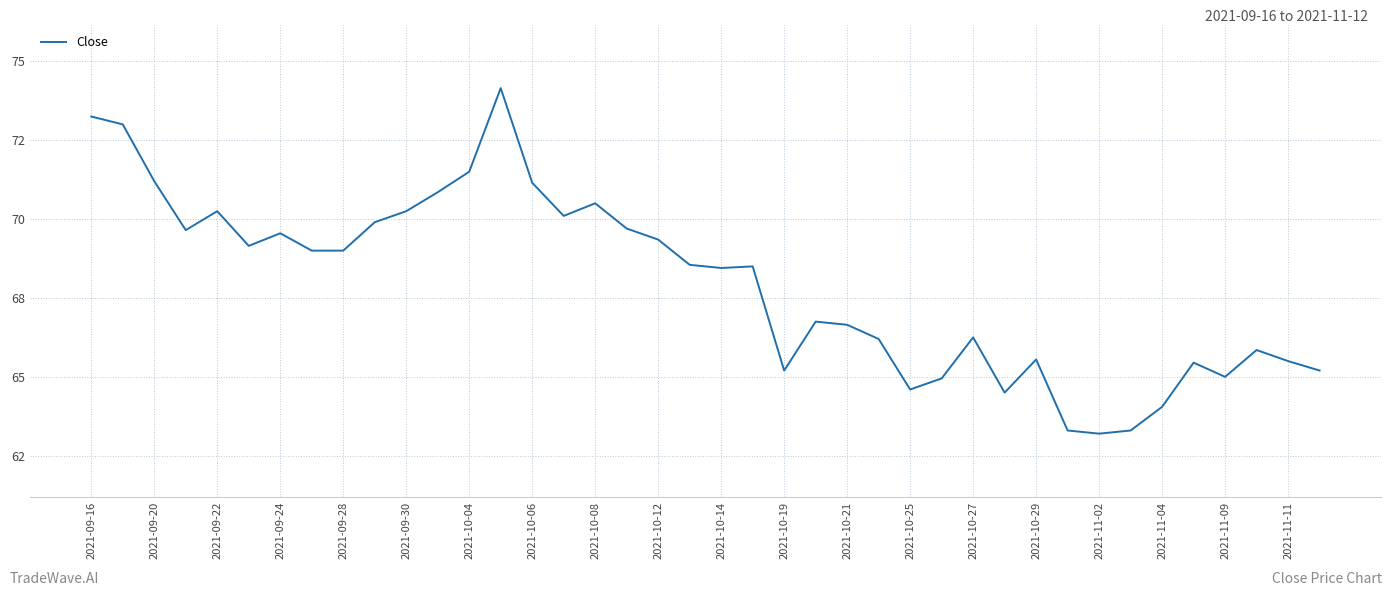

What is the maximum value shown in the chart?

74.2